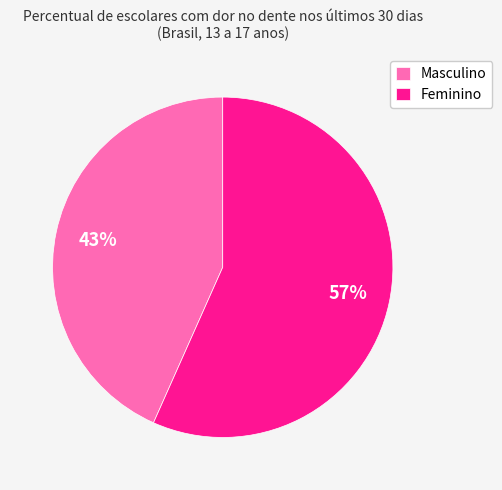

Is it true that Masculino is 33% of the pie?

False